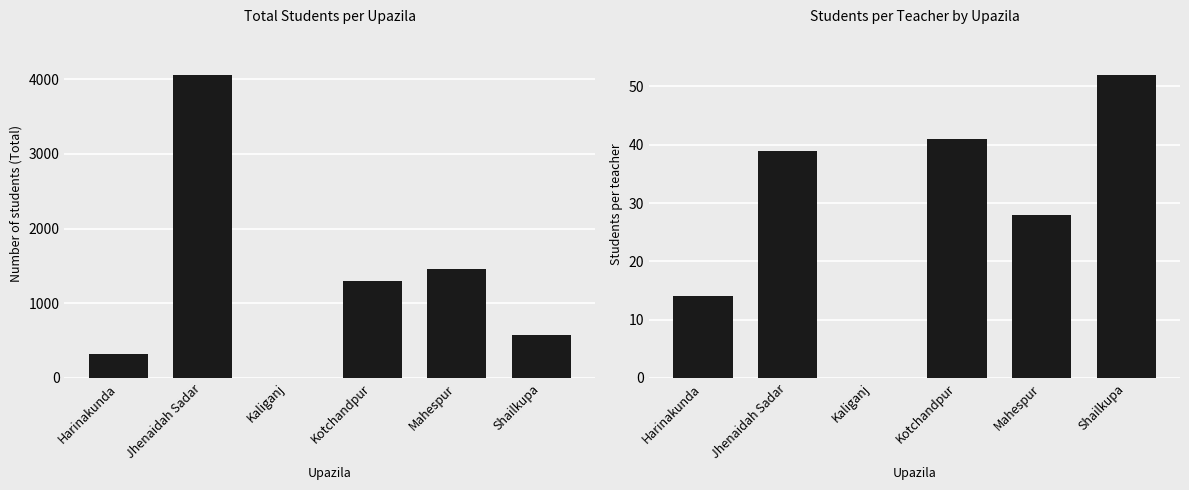

Which series has the widest spread of values?

Number of Students Total